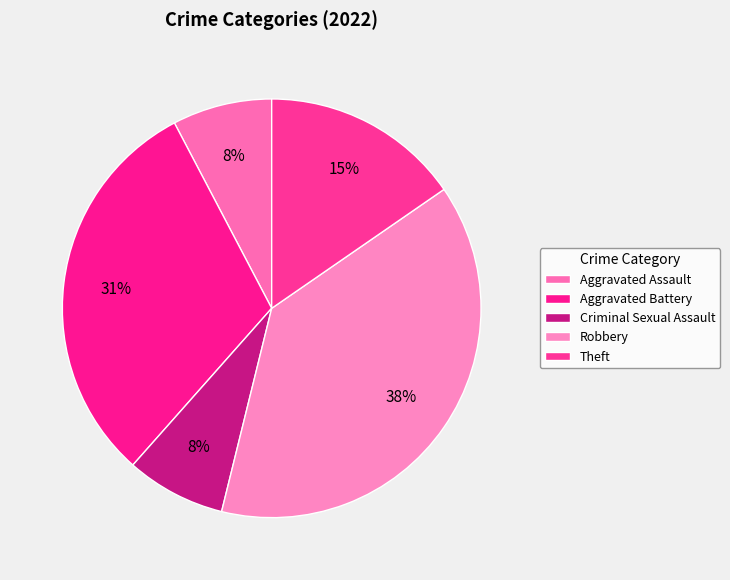

Between Aggravated Battery and Robbery, which is larger?

Robbery